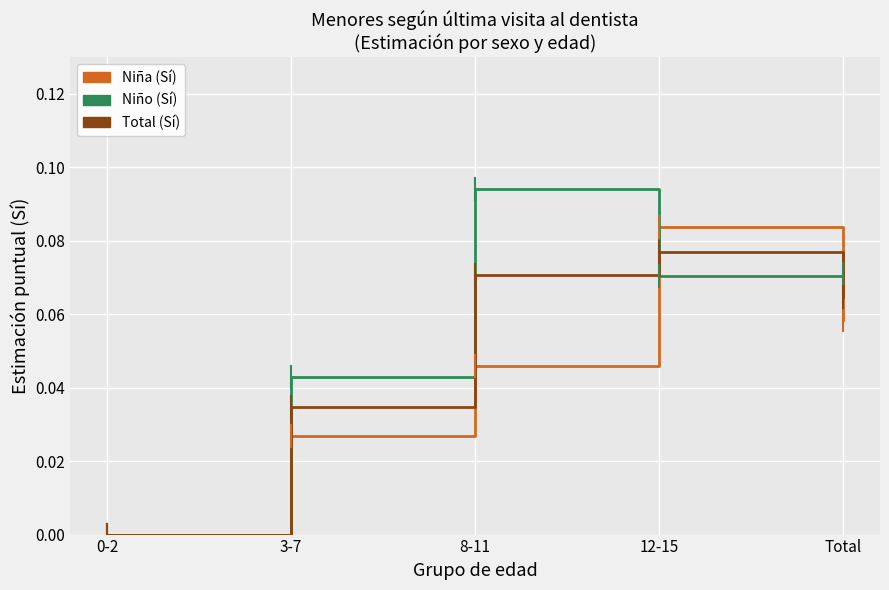

The value of Niña (Sí) at 8-11 is 0.1. True or false?

False